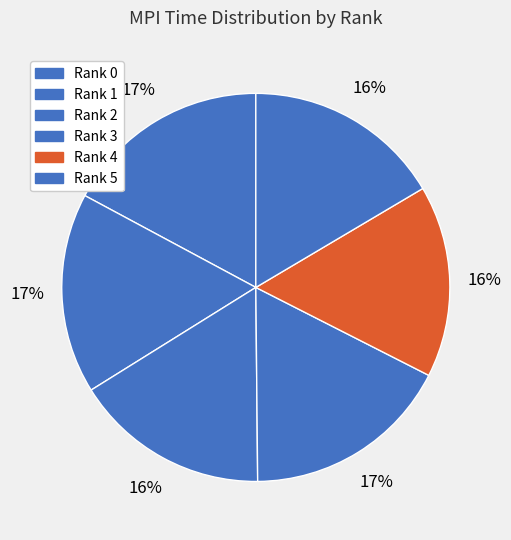

Count the number of slices in the pie.

6